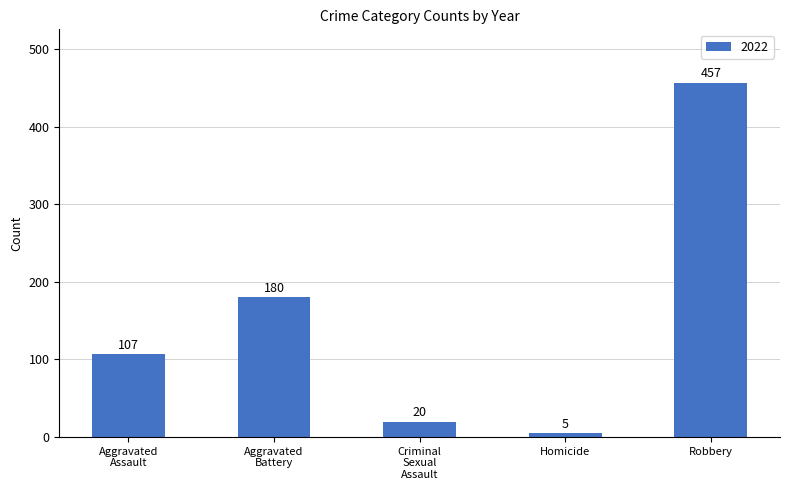

At which category does the chart reach its peak across all series?

Robbery